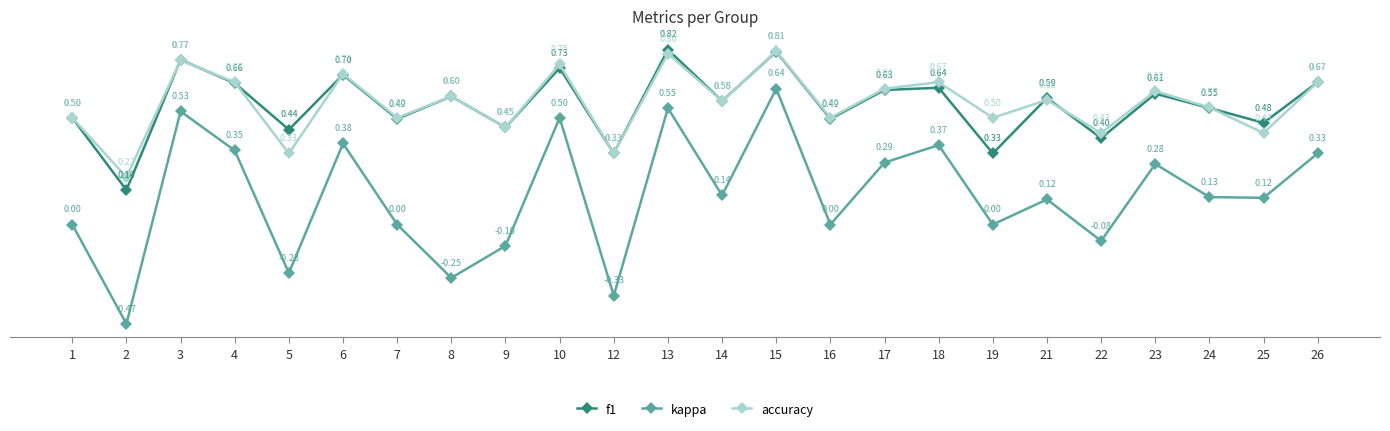

What is the value of the f1 point at the 21st from the left?

0.6